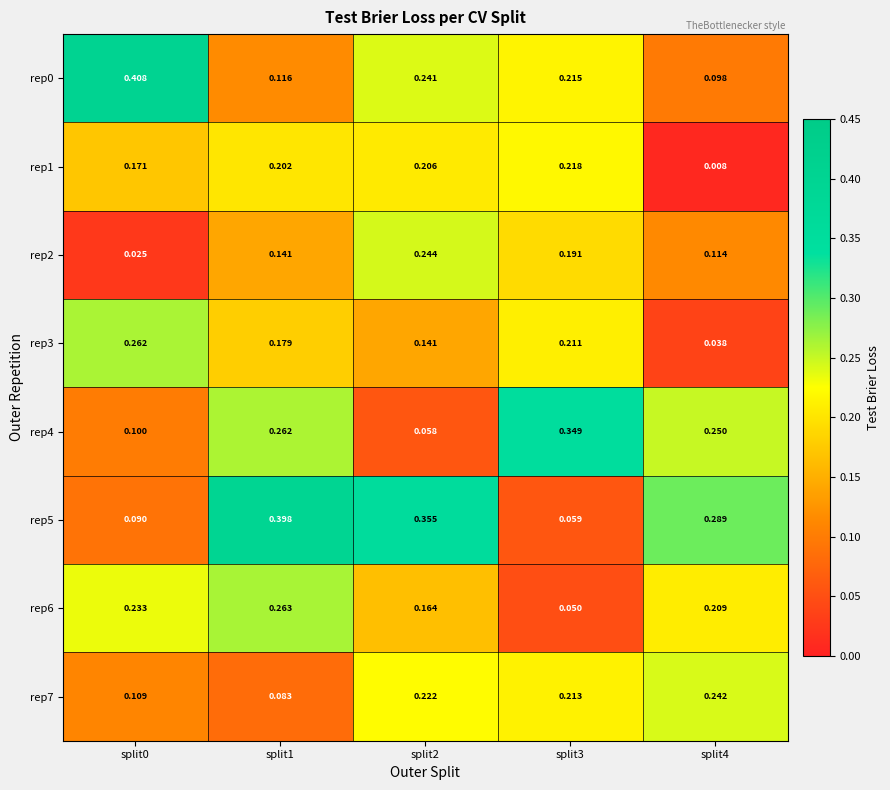

Is the value of rep4 at split2 greater than the value of rep2 at split4?

No